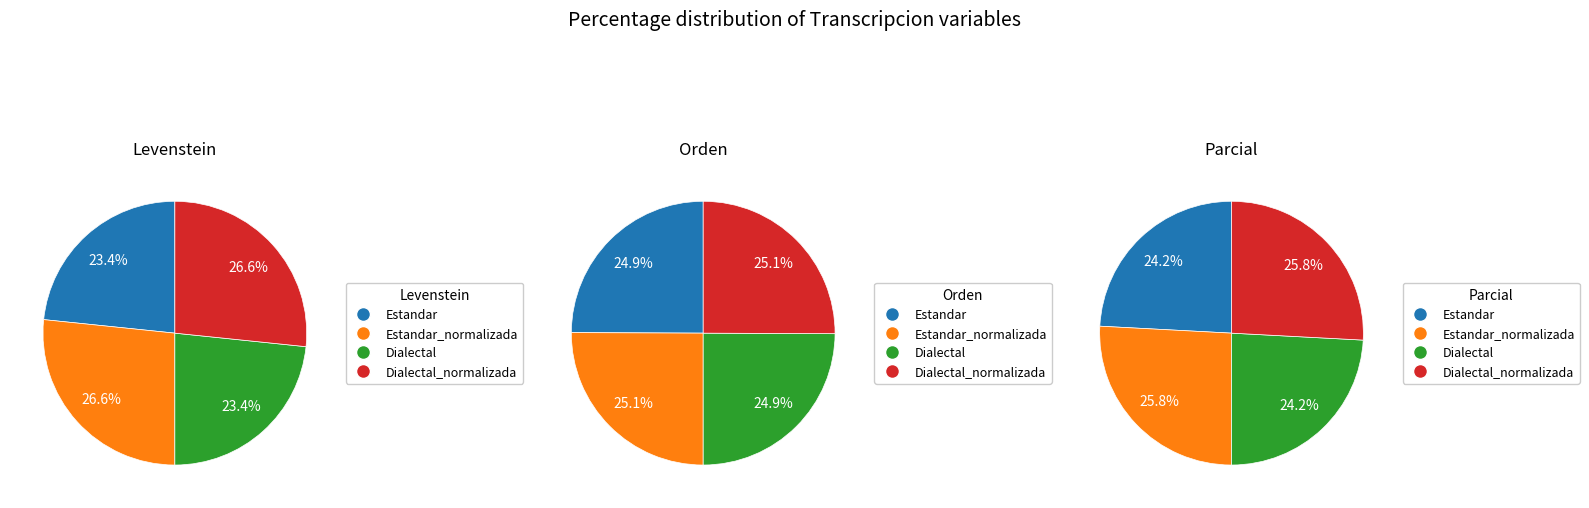

Do Estandar_normalizada and Estandar together represent more than half of the pie?

No